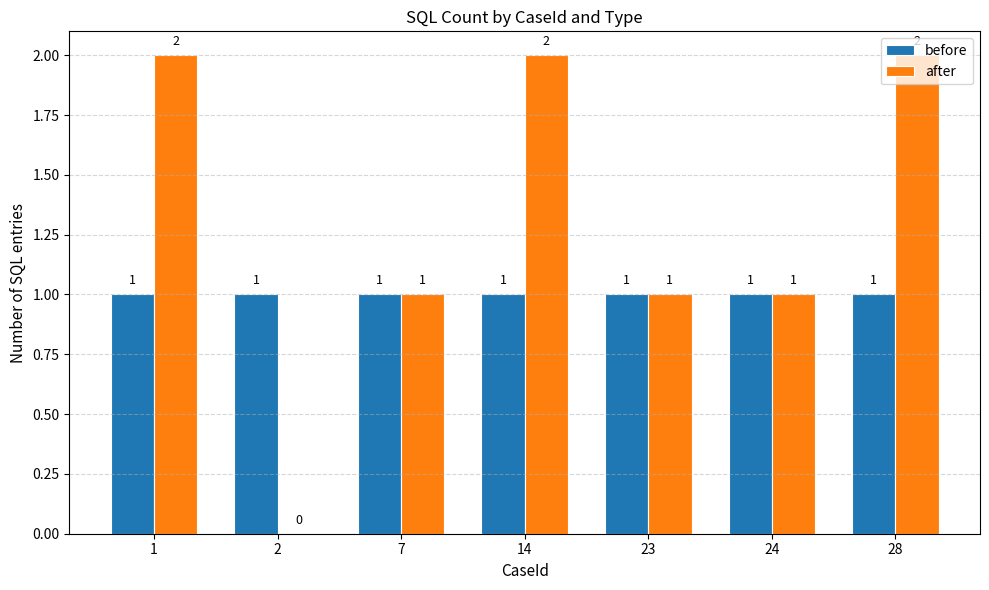

Is it true that before equals 2 at 1?

False